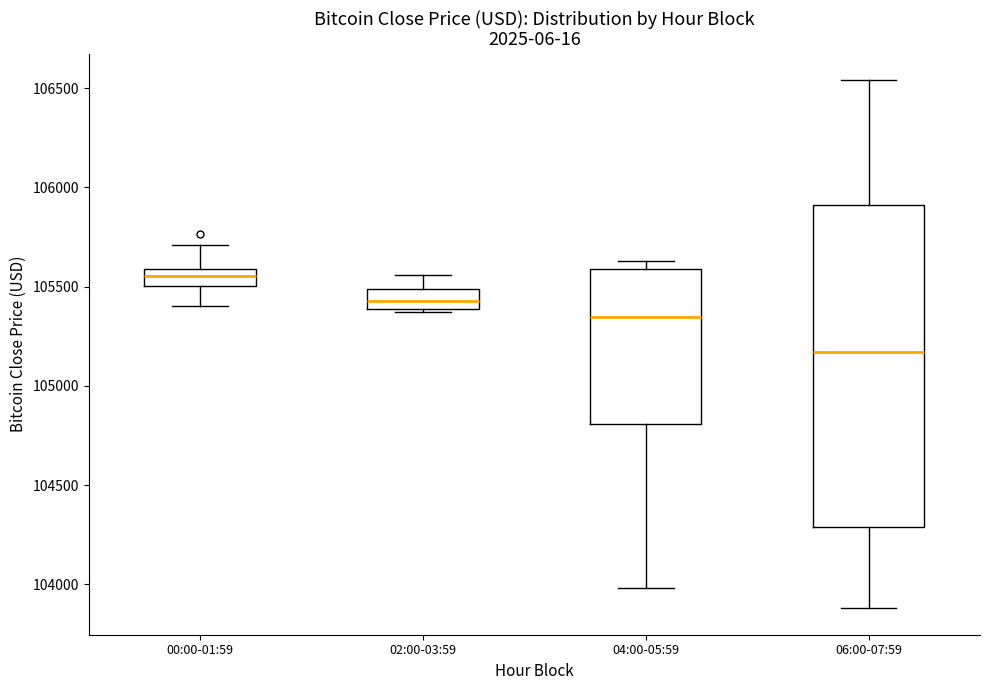

Where does the median line of the box for 06:00-07:59 sit on the y-axis? The values are not printed on the chart, so give them approximately, as read against the axis.

105150